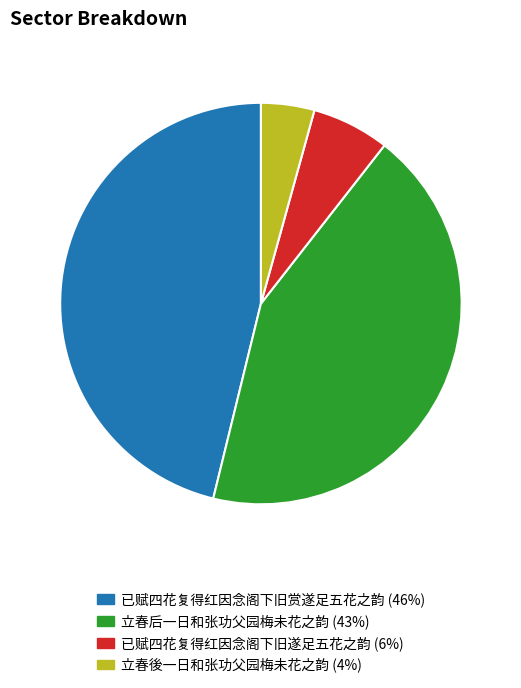

Which slice is the smallest?

立春後一日和张功父园梅未花之韵